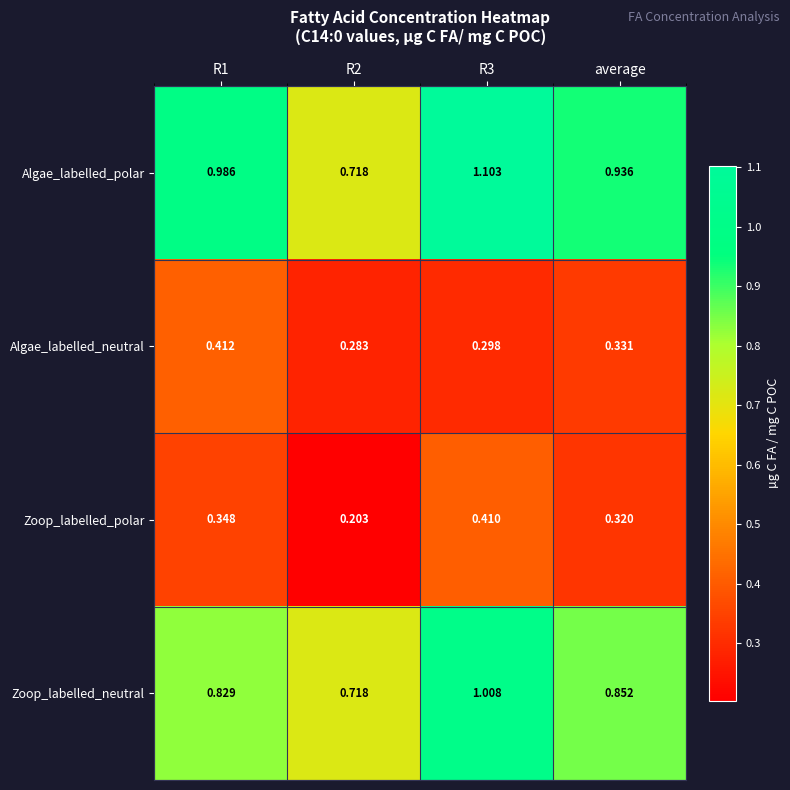

Rank the series by their maximum value, from highest to lowest.

Algae_labelled_polar, Zoop_labelled_neutral, Algae_labelled_neutral, Zoop_labelled_polar